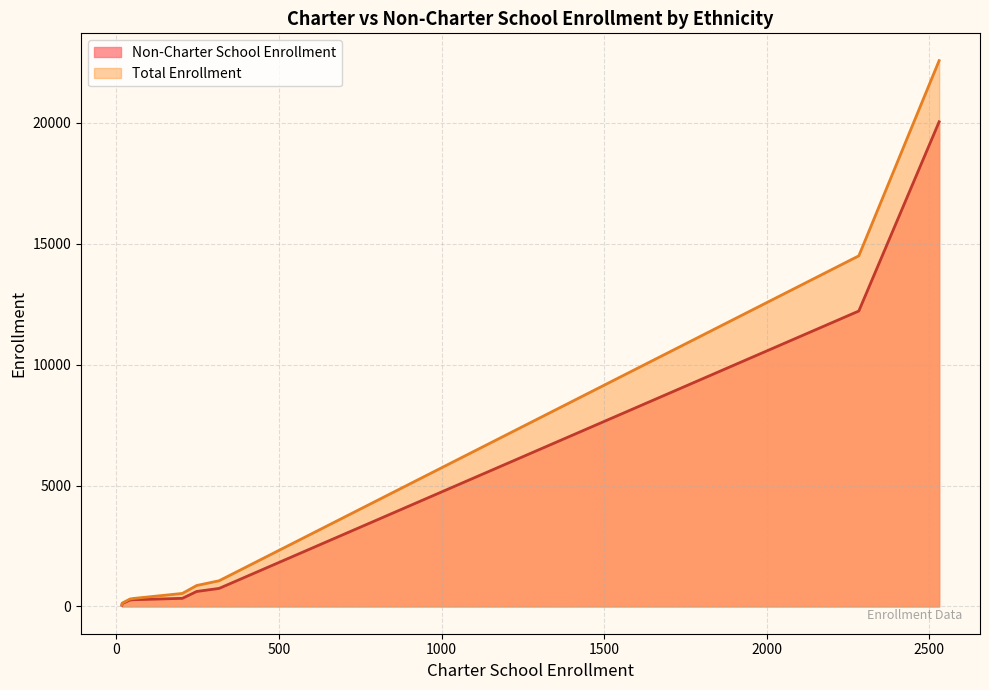

List the series in order of their peak value, lowest first.

Non-Charter School Enrollment, Total Enrollment